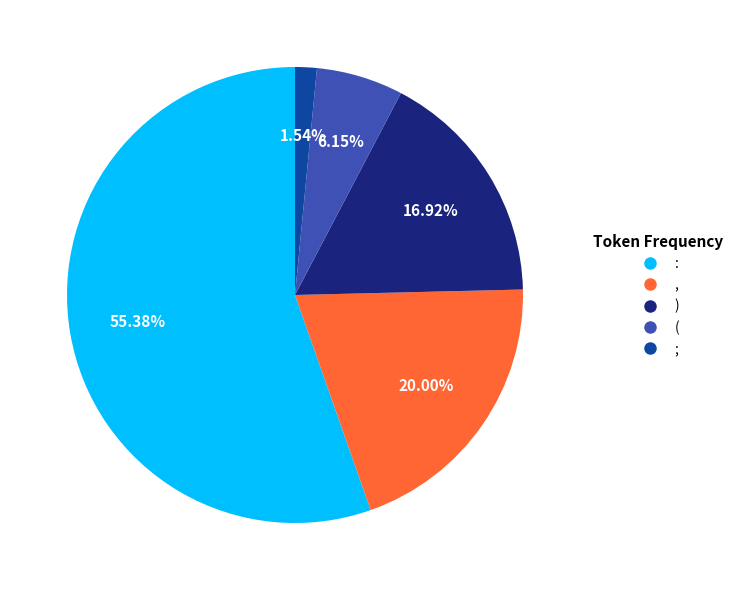

How many slices are in this pie chart?

5